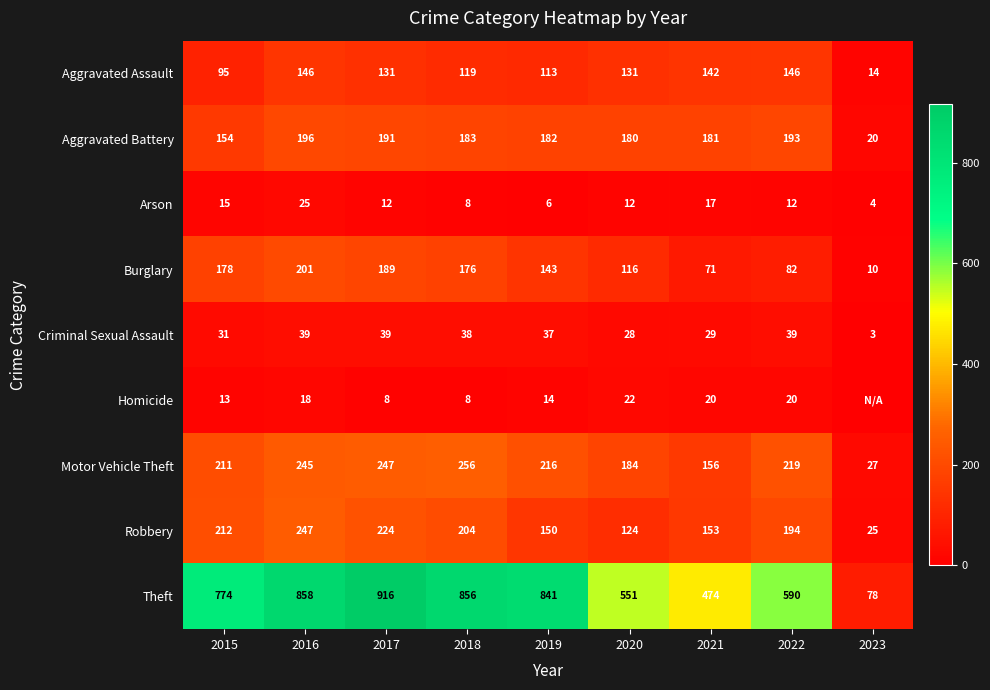

What is the maximum value for Criminal Sexual Assault?

39